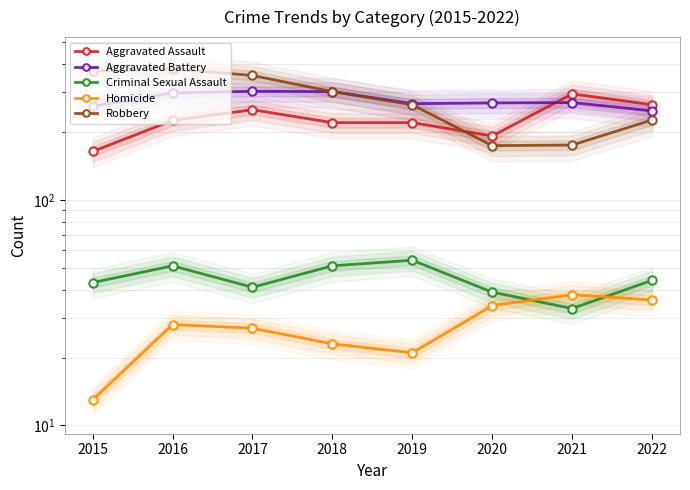

Where is the first local minimum for Homicide?

2019